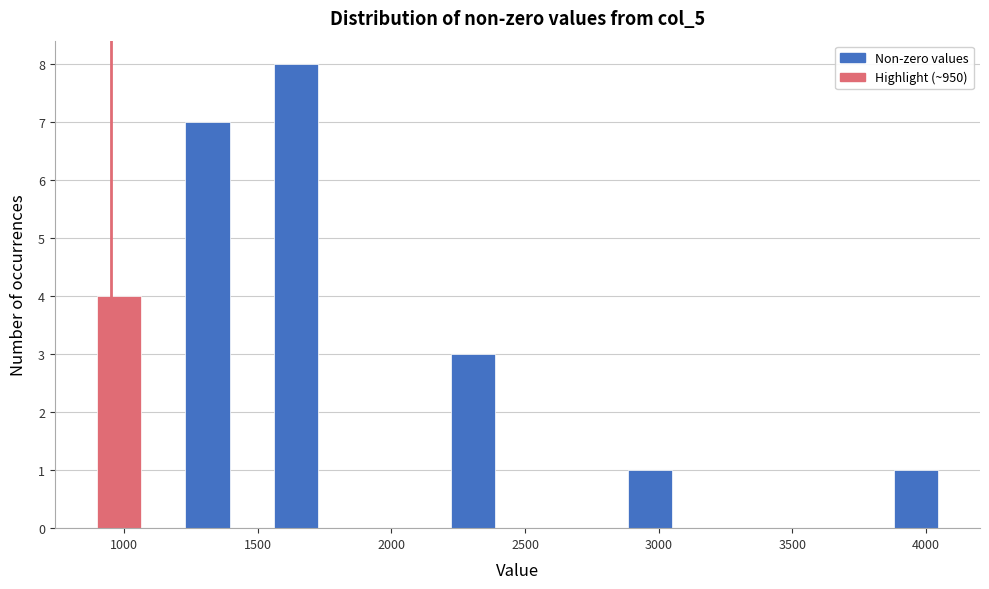

Around what value on the x-axis is the tallest bar? Give the approximate position of its centre, as read against the axis.

1650